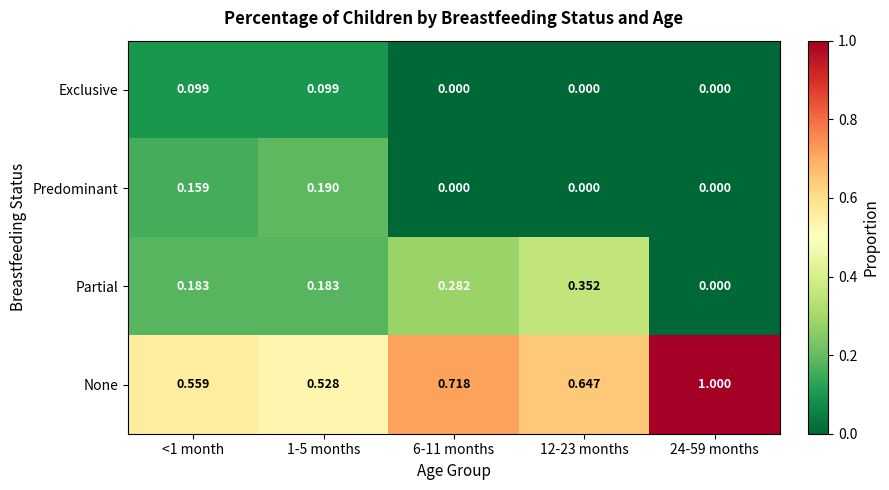

Which series has the largest range (max minus min)?

None